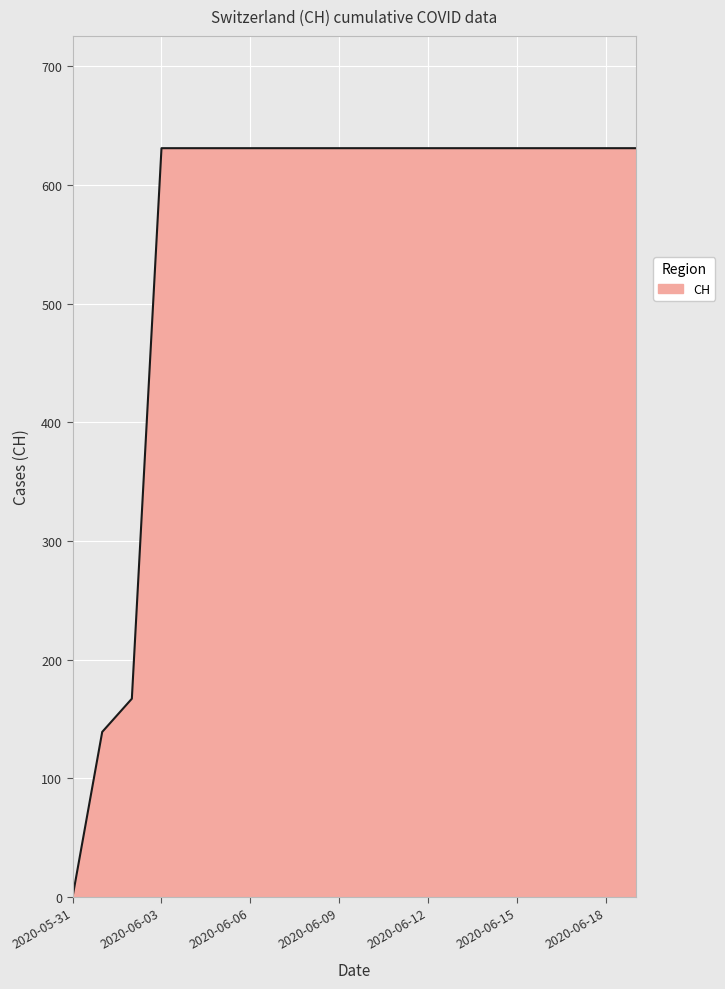

Reading right to left, transcribe all the data shown in this chart.

631	631	631	631	631	631	631	631	631	631	631	631	631	631	631	631	631	167	139	0